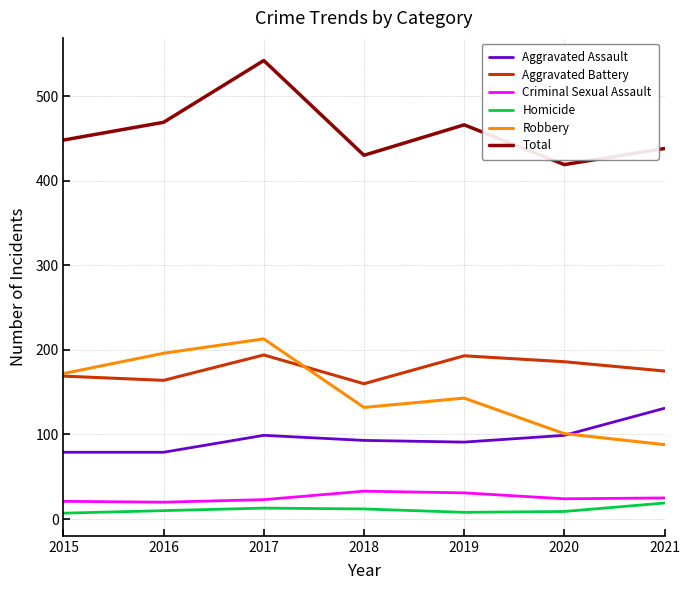

Is it true that Robbery equals 352 at 2016?

False